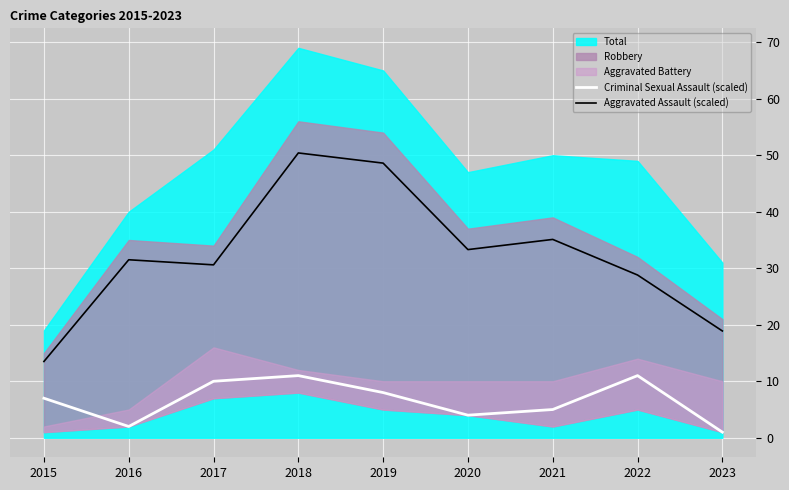

At which category does Criminal Sexual Assault (scaled) reach its first local valley?

2016